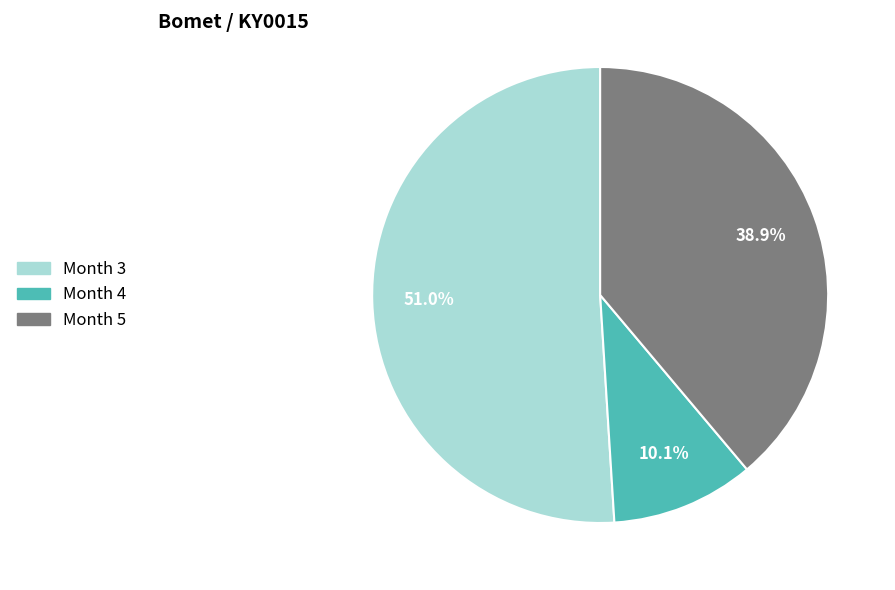

To the nearest percent, what is the average slice percentage?

33%